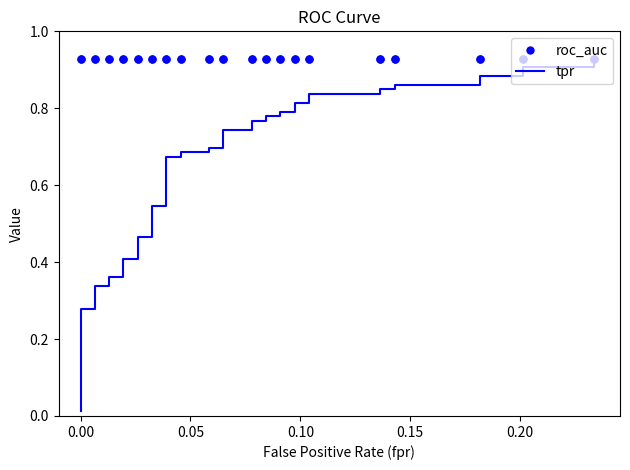

At how many categories does at least one series exceed 0?

40